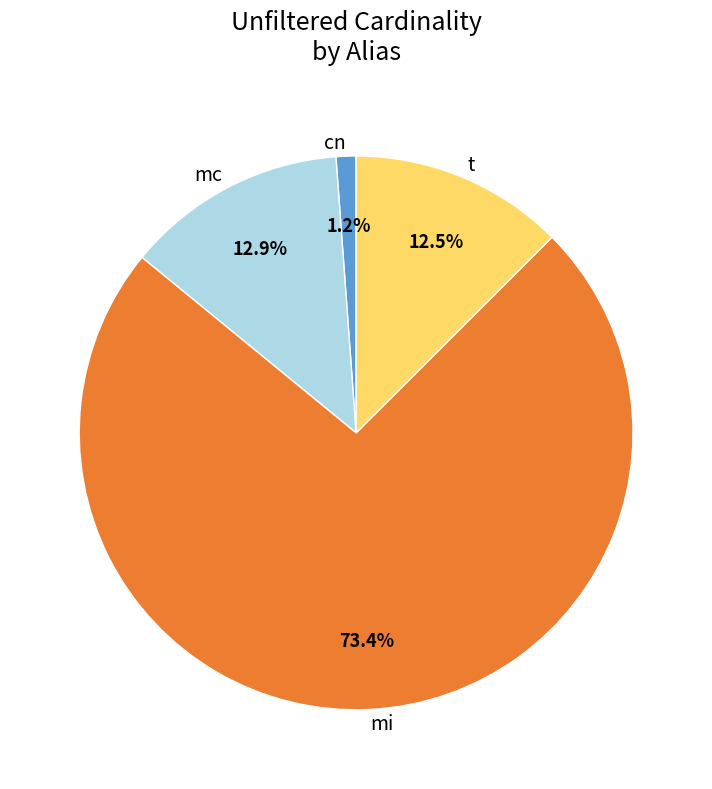

How many segments does this pie chart have?

4